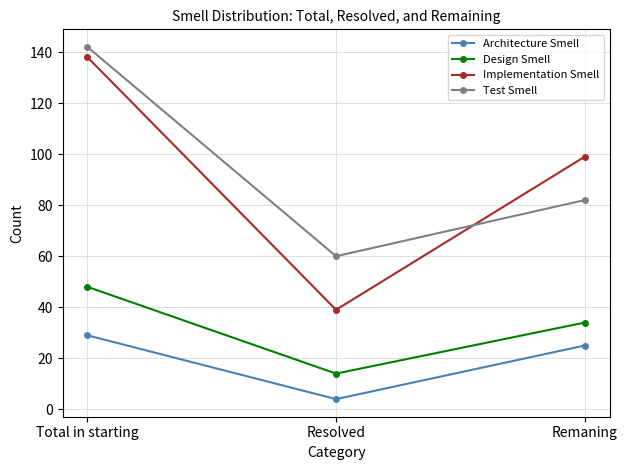

What is the minimum value for Implementation Smell?

39